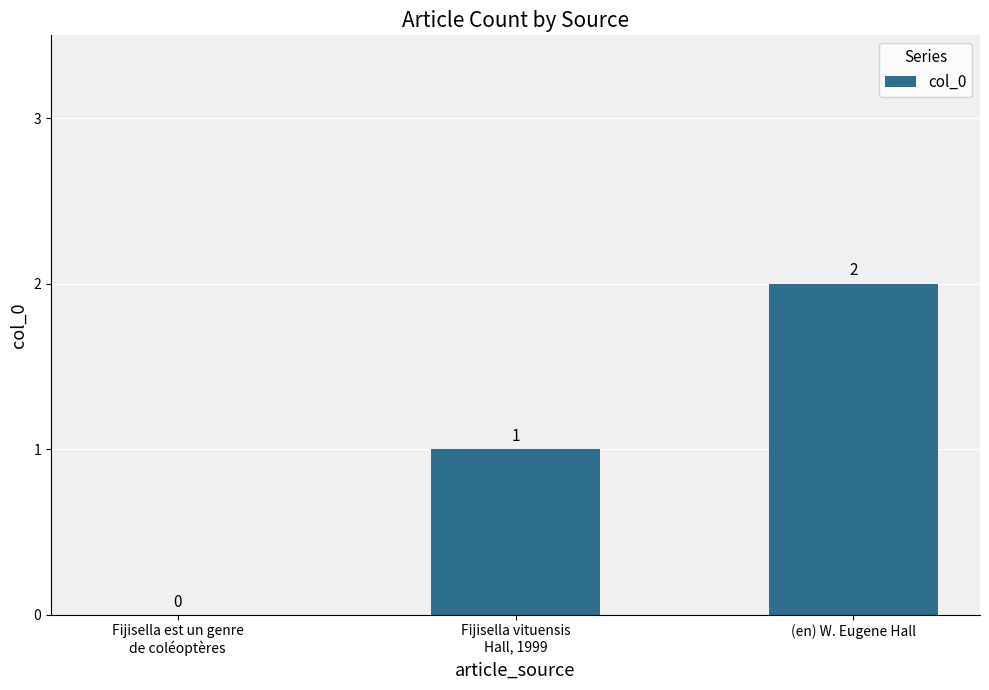

The value at (en) W. Eugene Hall is 3. True or false?

False